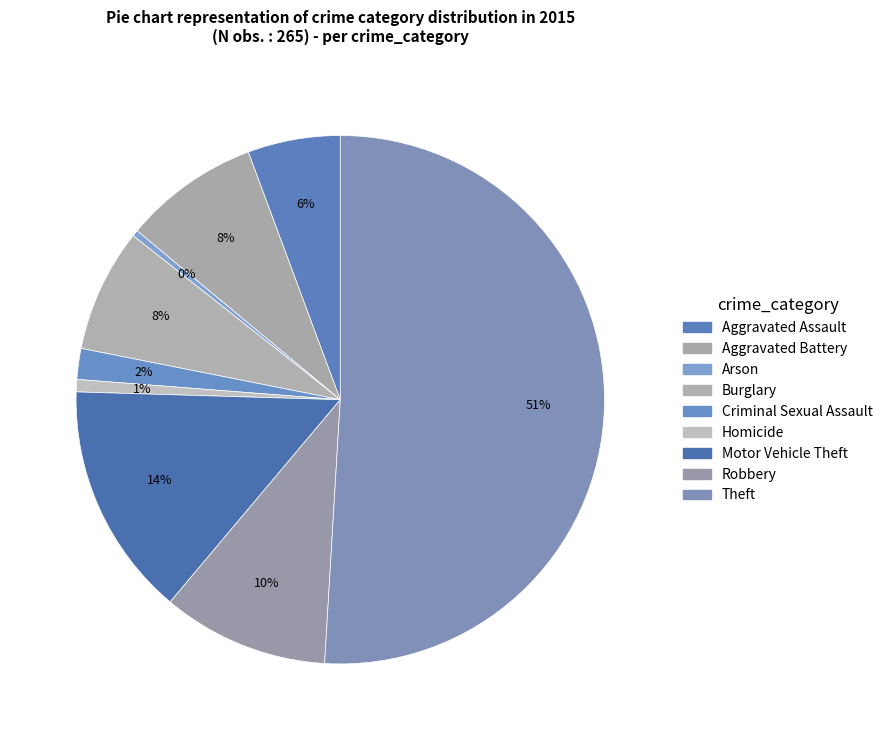

True or false: Arson accounts for 1% of the total.

False